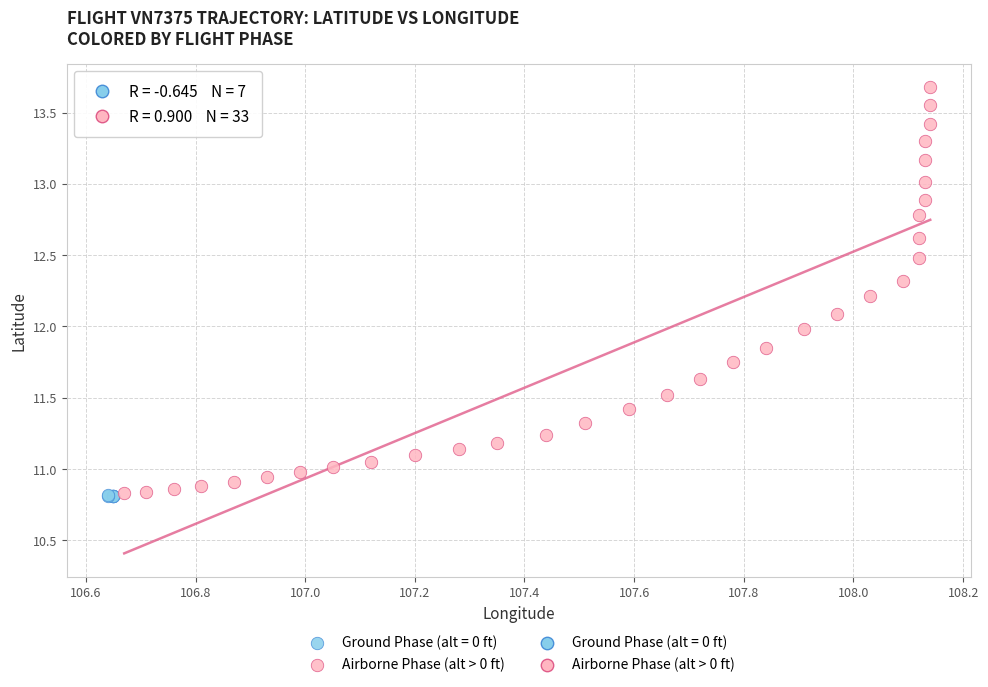

Which series reaches the maximum Y coordinate?

Airborne Phase (alt > 0 ft)